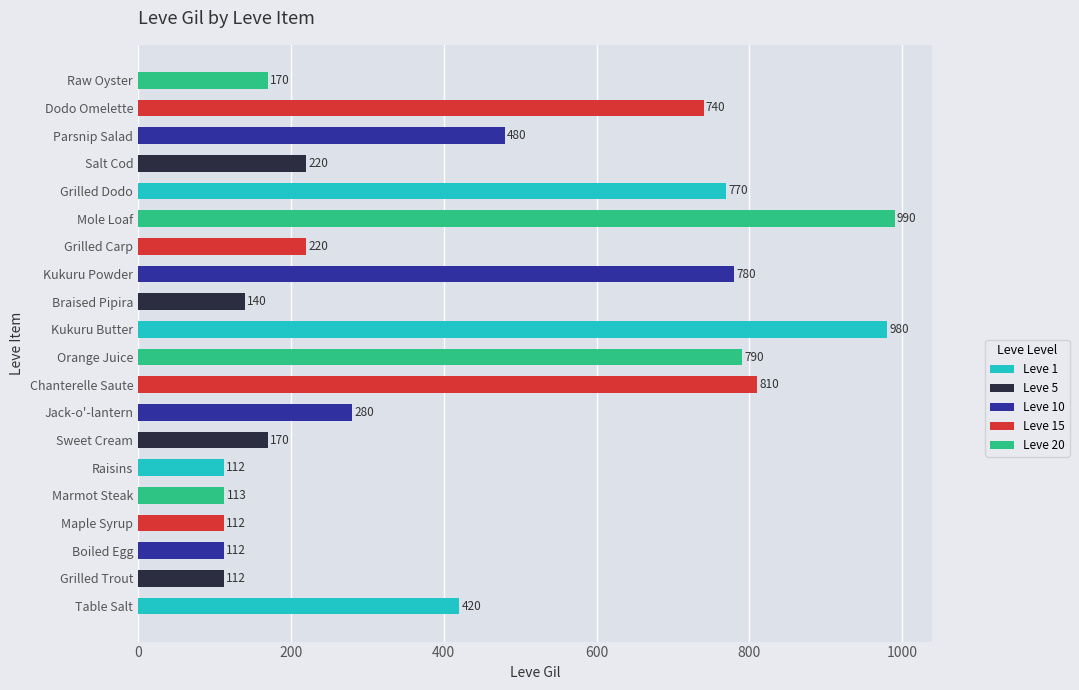

What is the maximum value shown in the chart?

990